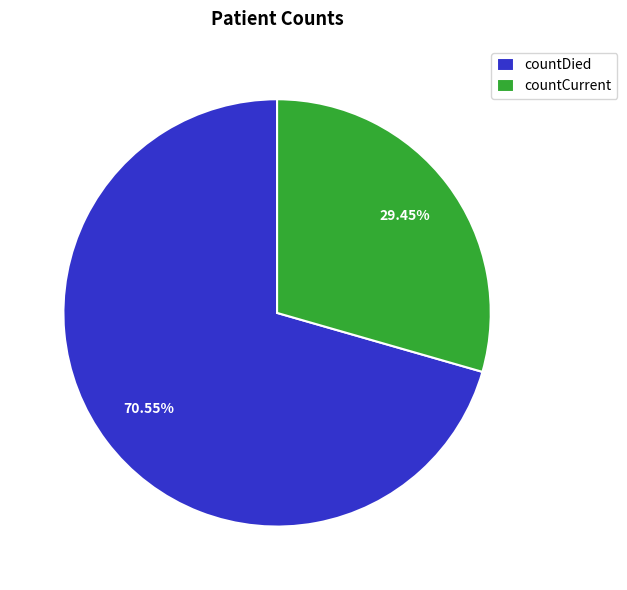

What percentage is the countCurrent slice, to the nearest percent?

29%